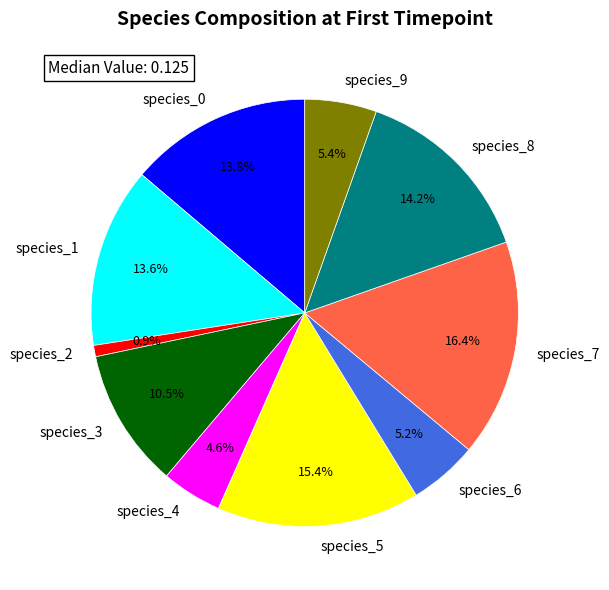

The species_8 slice represents 14% of the pie. True or false?

True